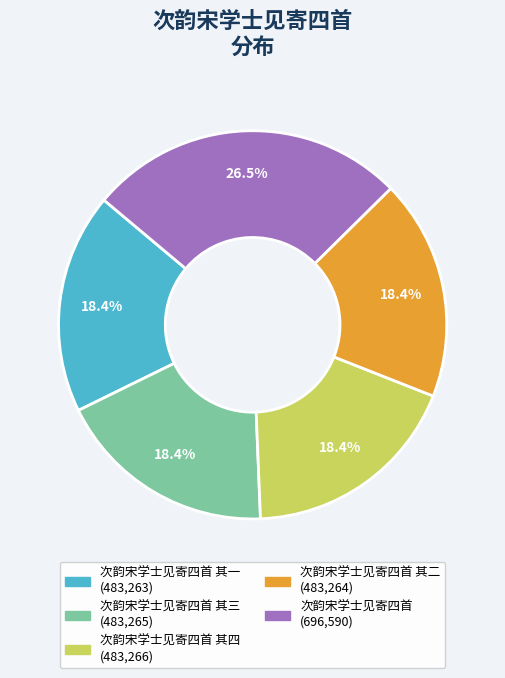

Is there any slice that represents more than half of the pie?

No